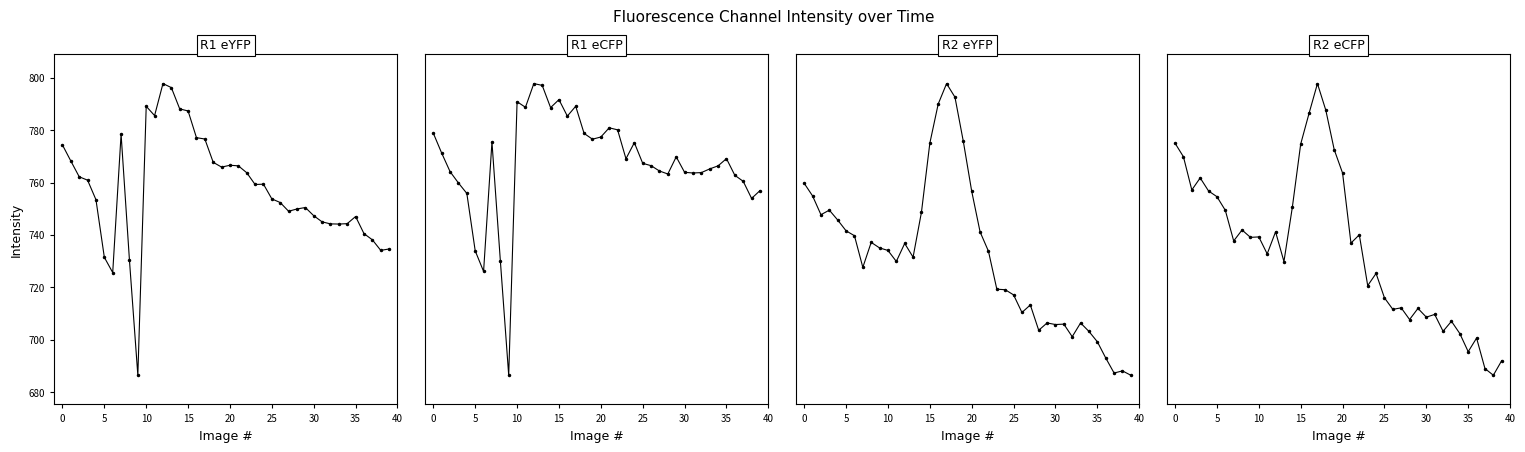

At how many categories does at least one series exceed 685?

40